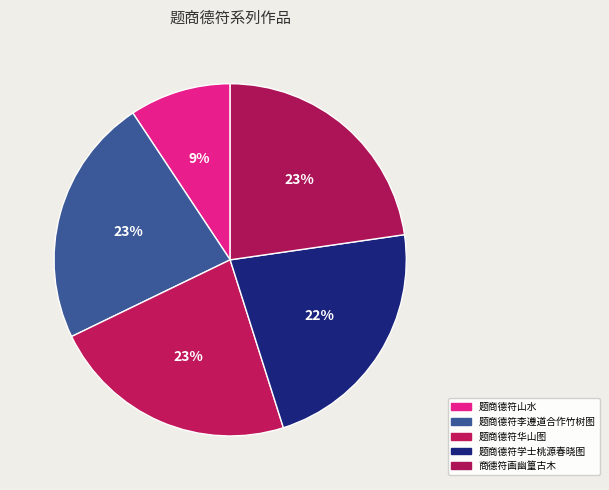

Does 题商德符华山图 account for over 50% of the chart?

No